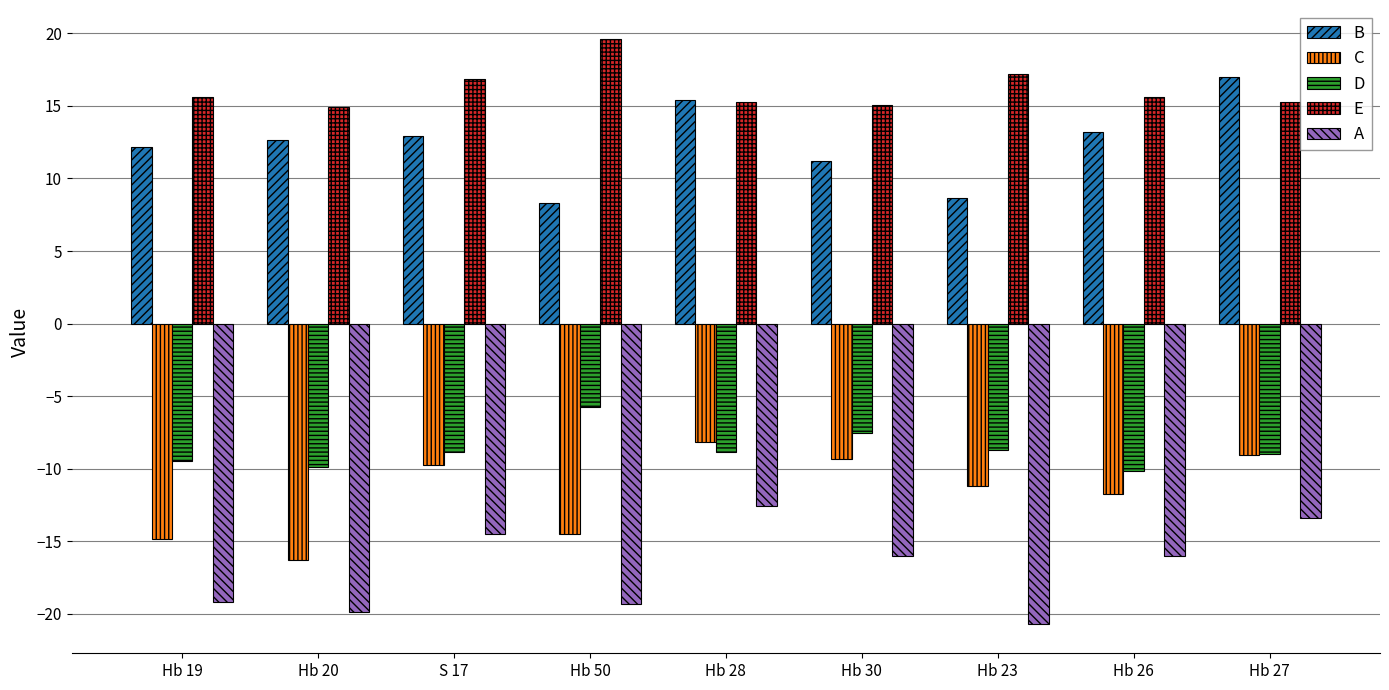

Rank the series by their maximum value, from highest to lowest.

E, B, D, C, A